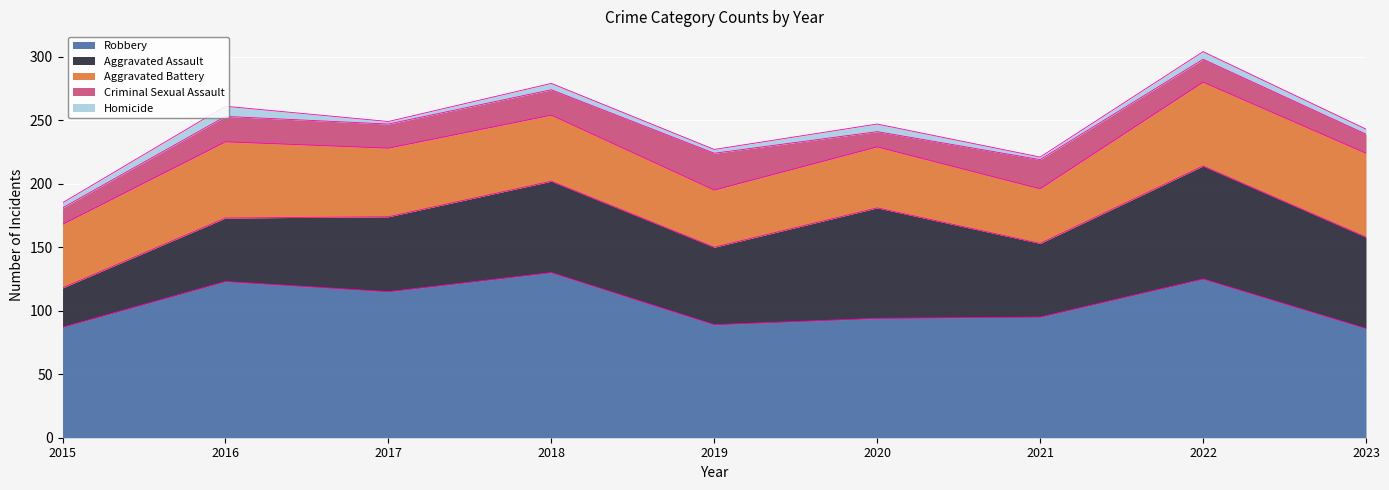

Rank the series at 2020 from lowest to highest value.

Homicide, Criminal Sexual Assault, Aggravated Battery, Aggravated Assault, Robbery